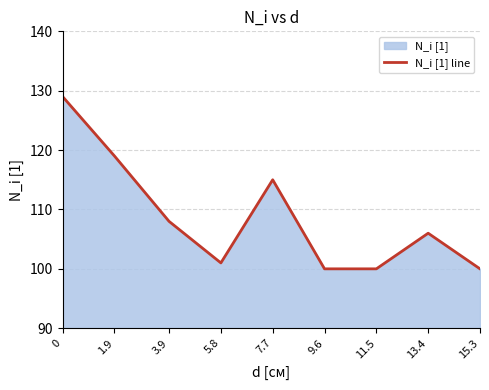

At which category does the data reach its first local peak?

7.7